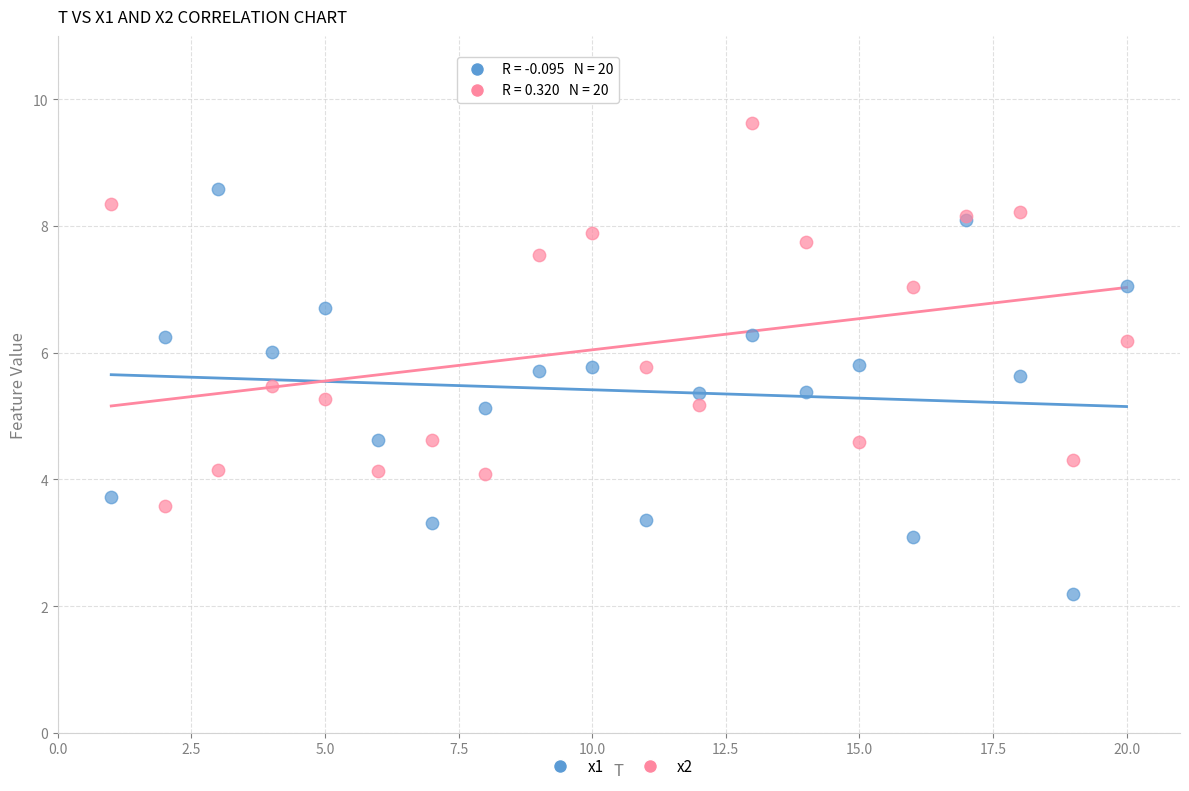

Which series reaches the maximum Y coordinate?

x2